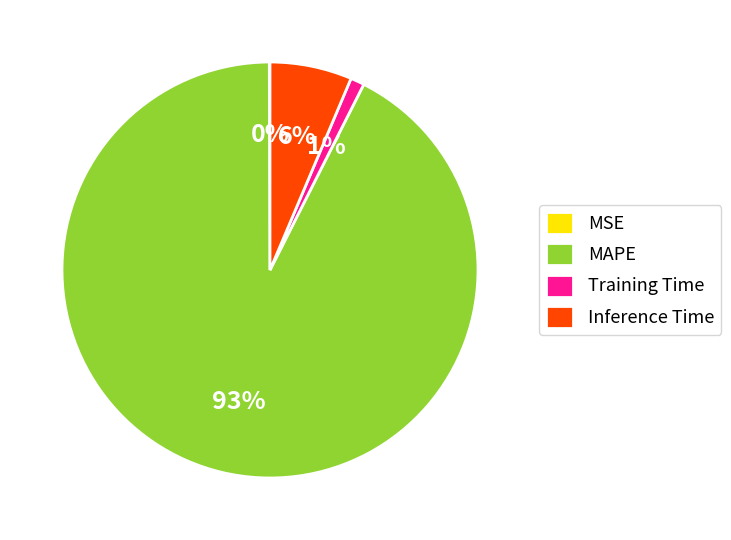

To the nearest percent, what is the average slice percentage?

25%